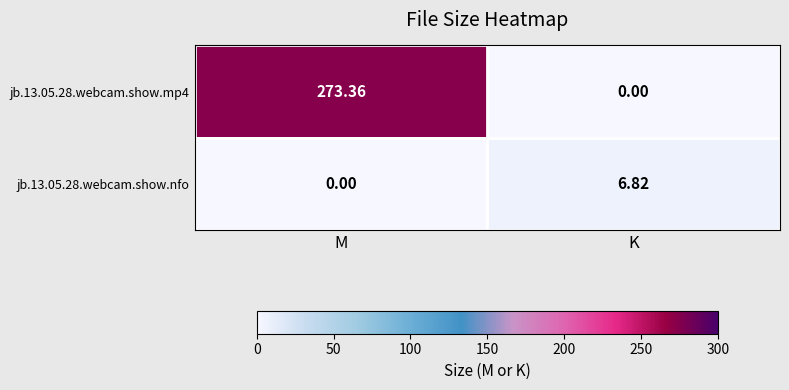

What is the difference between the highest and lowest values at M?

273.4